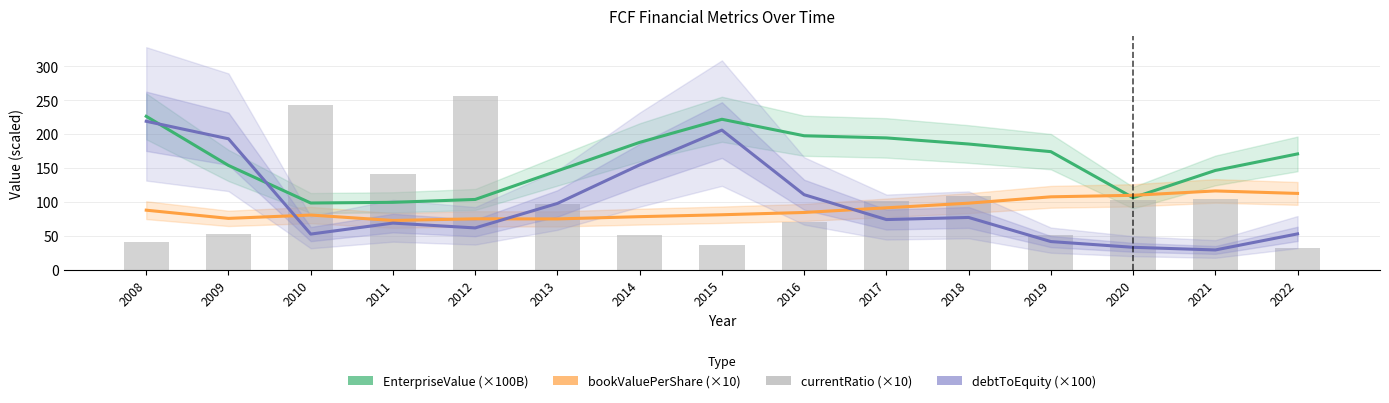

Which category has the lowest value in the EnterpriseValue (×100B) series?

2010